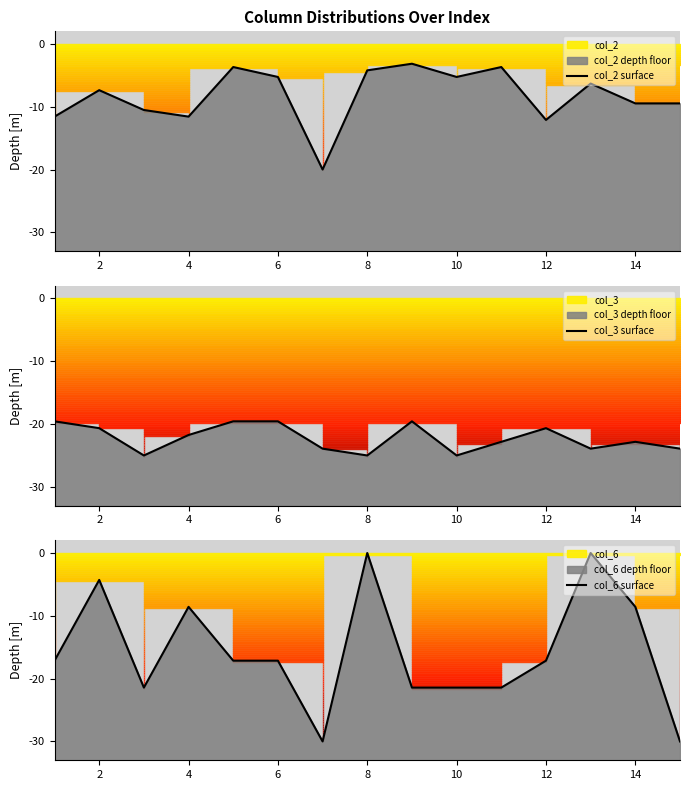

In col_6 surface, how many points are higher than both neighbors (excluding endpoints)?

4